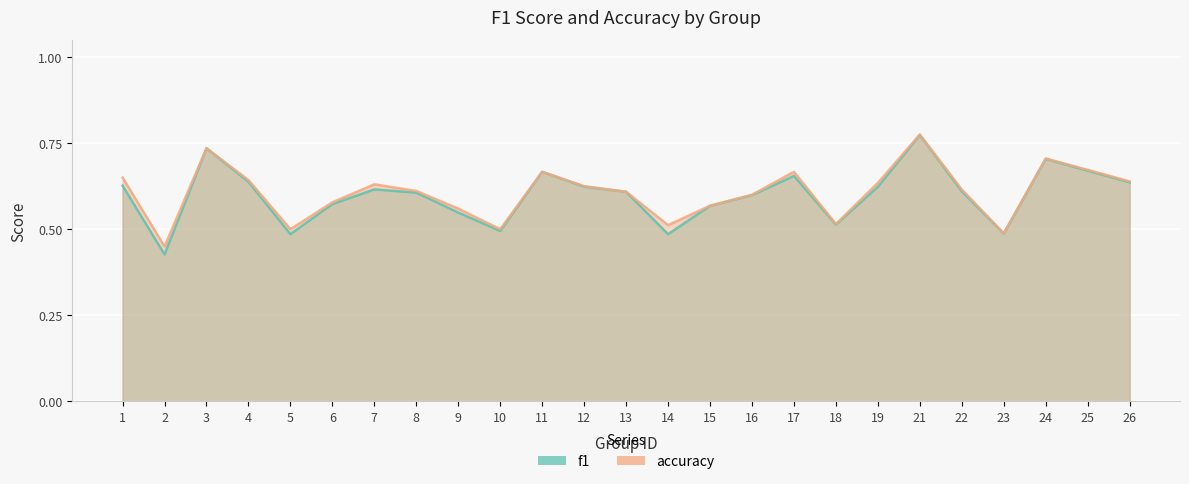

What is the total value across all series at 23?

1.0